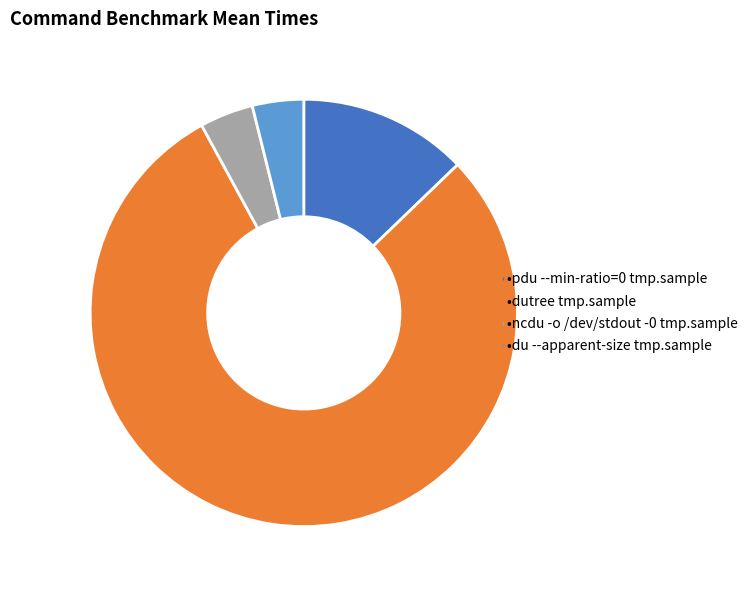

Is there a majority slice in this chart?

Yes